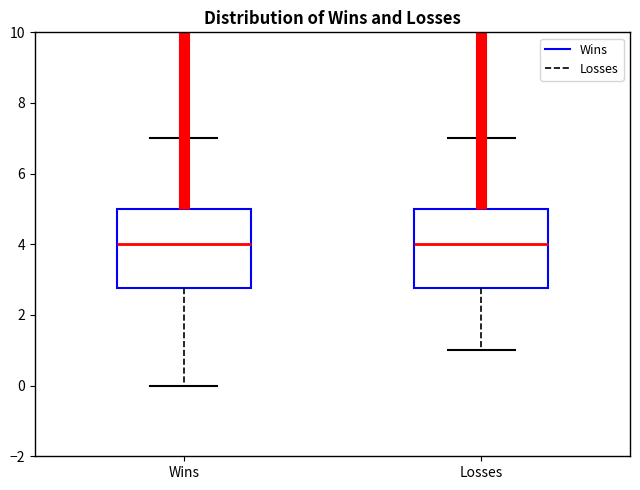

Reading left to right, read every box against the y-axis: the position of its median line, the range the box covers, and the ends of its whiskers. The values are not printed on the chart, so give them approximately, as read against the axis.

Wins: median 4.0, box 2.8 to 5.0, whiskers 0.0 to 7.0
Losses: median 4.0, box 2.8 to 5.0, whiskers 1.0 to 7.0